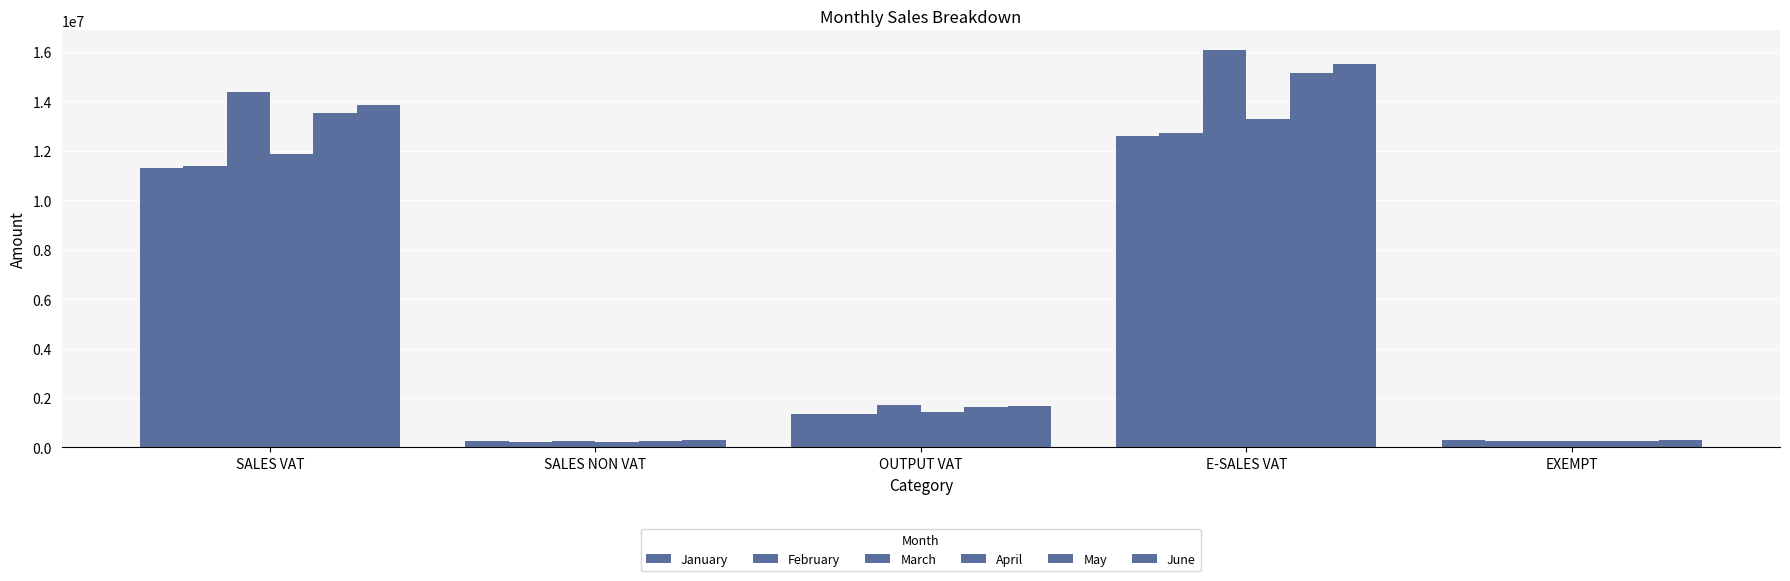

Reading left to right, what are all the values shown in this chart?

January: SALES VAT=11288757.4	SALES NON VAT=269987.5	OUTPUT VAT=1354650.9	E-SALES VAT=12612988.2	EXEMPT=300407.5
February: SALES VAT=11394840.4	SALES NON VAT=228118.5	OUTPUT VAT=1367380.8	E-SALES VAT=12739585.0	EXEMPT=250754.8
March: SALES VAT=14371102.9	SALES NON VAT=246492.0	OUTPUT VAT=1724532.3	E-SALES VAT=16066097.4	EXEMPT=276029.8
April: SALES VAT=11889445.9	SALES NON VAT=224842.1	OUTPUT VAT=1426733.5	E-SALES VAT=13294876.9	EXEMPT=246144.5
May: SALES VAT=13529118.1	SALES NON VAT=272383.5	OUTPUT VAT=1623494.1	E-SALES VAT=15151937.2	EXEMPT=273058.5
June: SALES VAT=13846865.6	SALES NON VAT=315649.5	OUTPUT VAT=1661623.9	E-SALES VAT=15507919.5	EXEMPT=316219.5